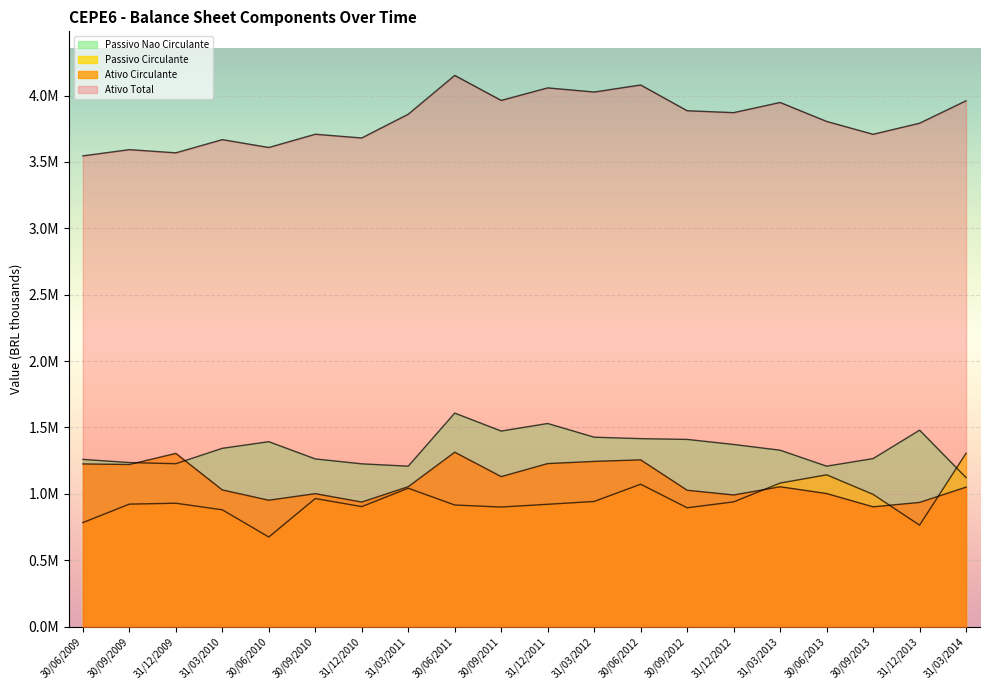

The value of Passivo Nao Circulante at 31/03/2012 is 1426225.0. True or false?

True